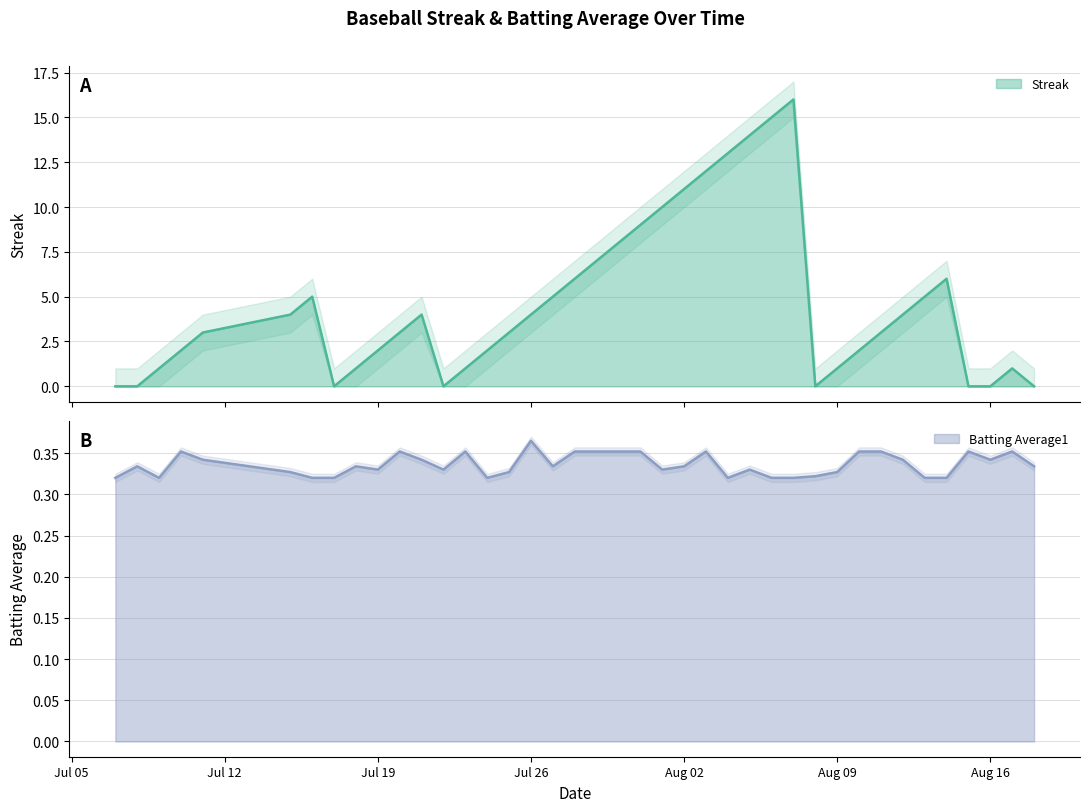

The value of Streak at 14 is 3.1. True or false?

False